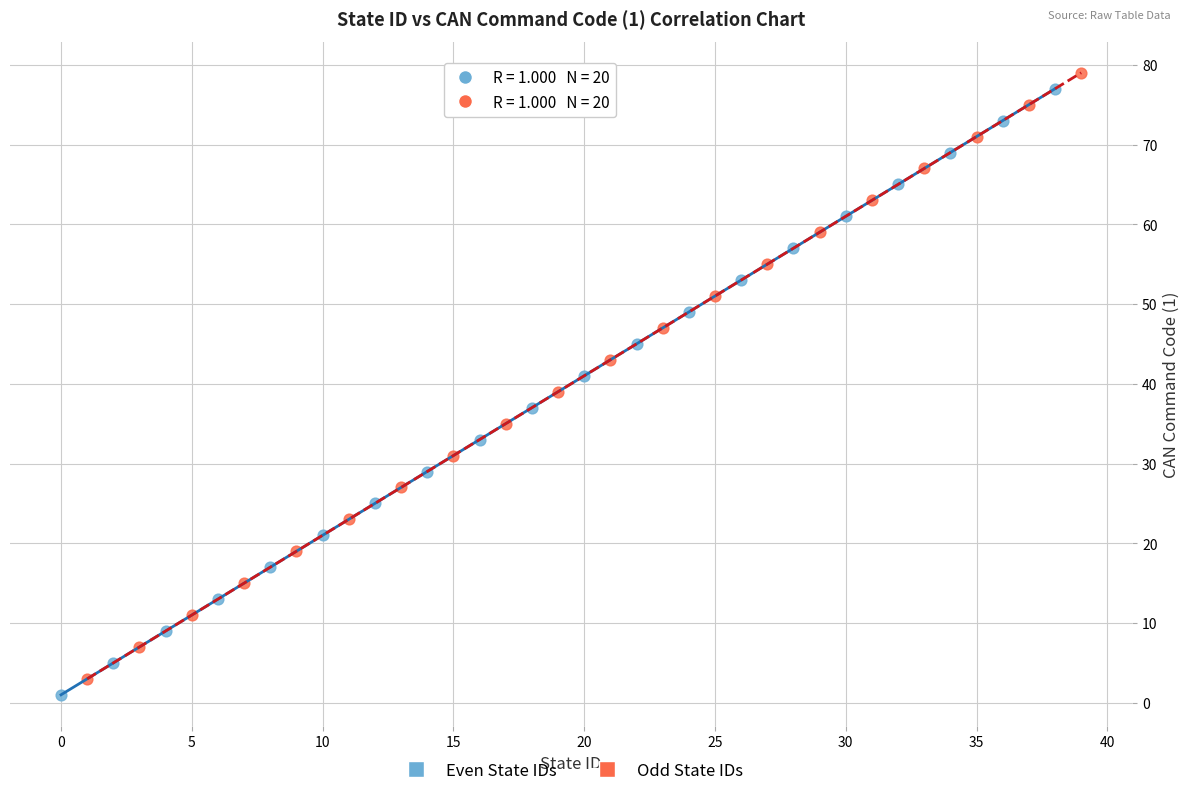

Which series reaches the minimum Y coordinate?

Even State IDs